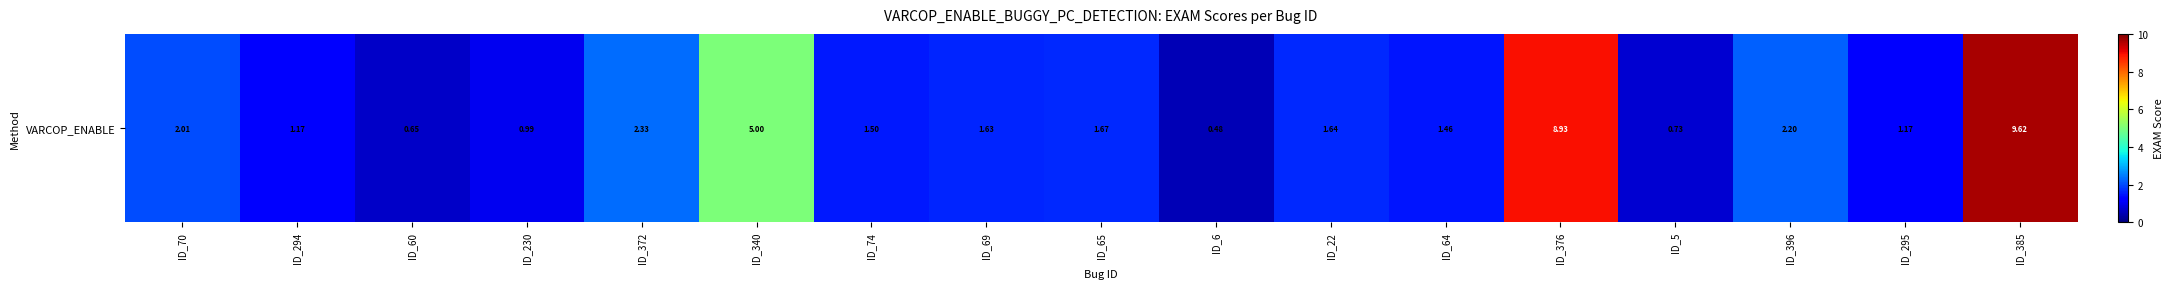

What is the difference between the maximum and minimum values?

9.1